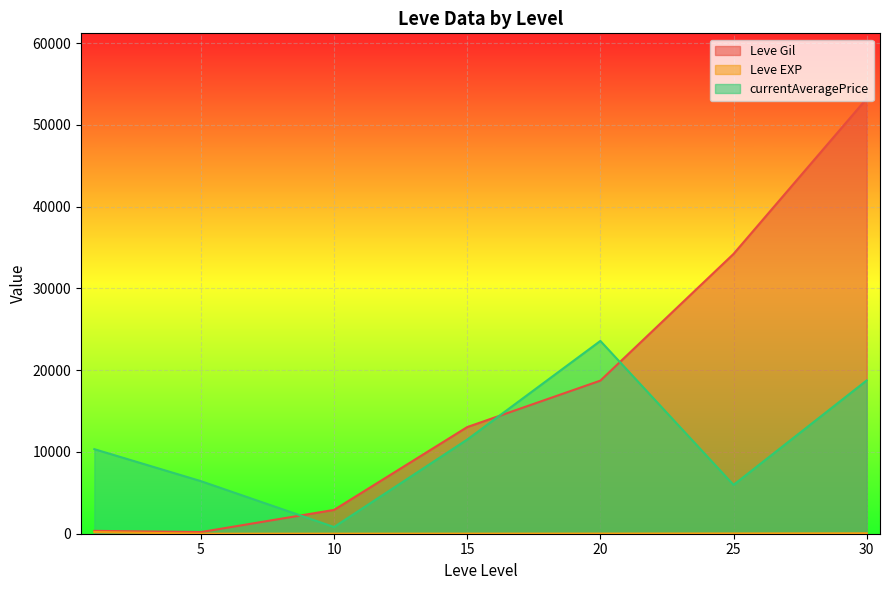

Is the value of currentAveragePrice at 20 greater than the value of Leve Gil at 20?

Yes